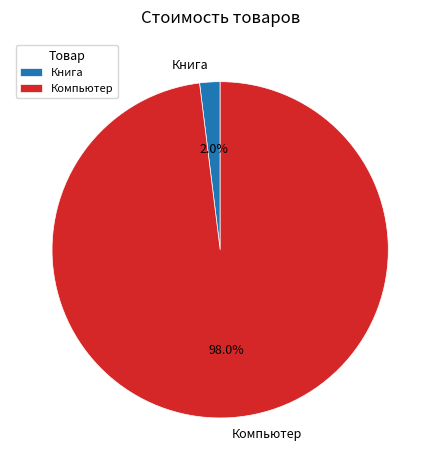

How many slices are in this pie chart?

2